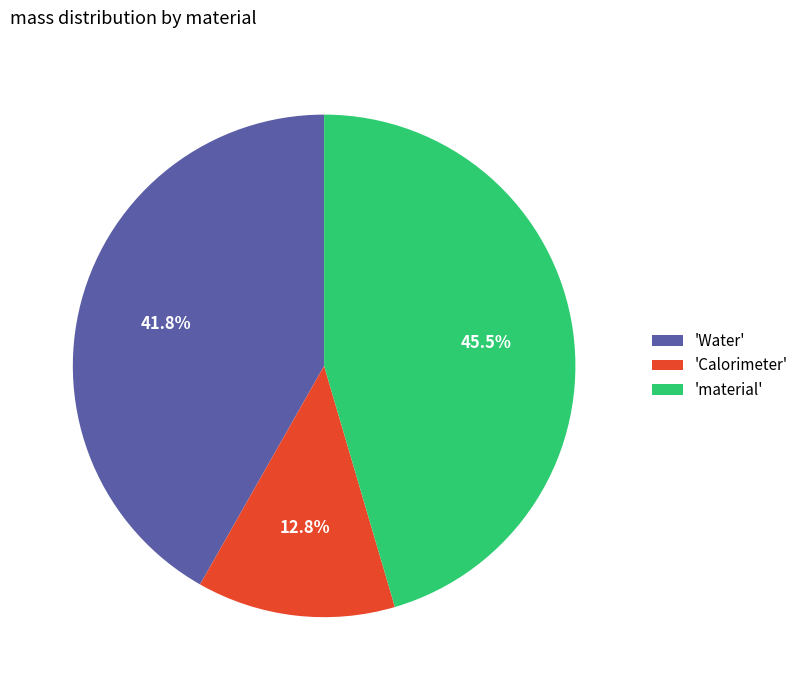

Count the number of slices in the pie.

3